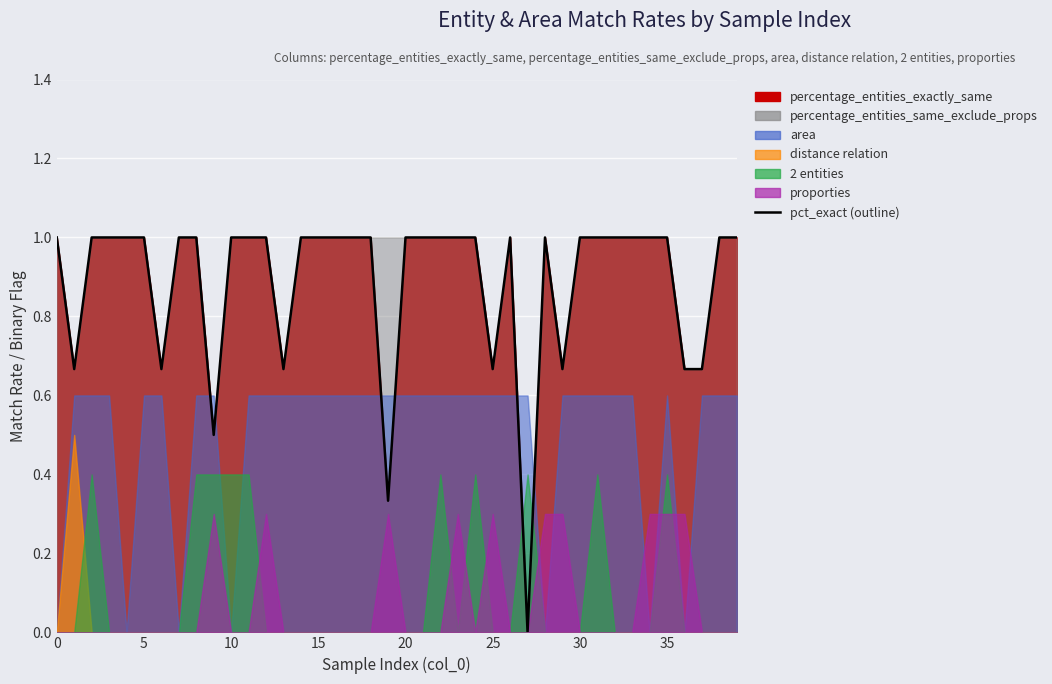

Between 38 and 13, which is larger?

38